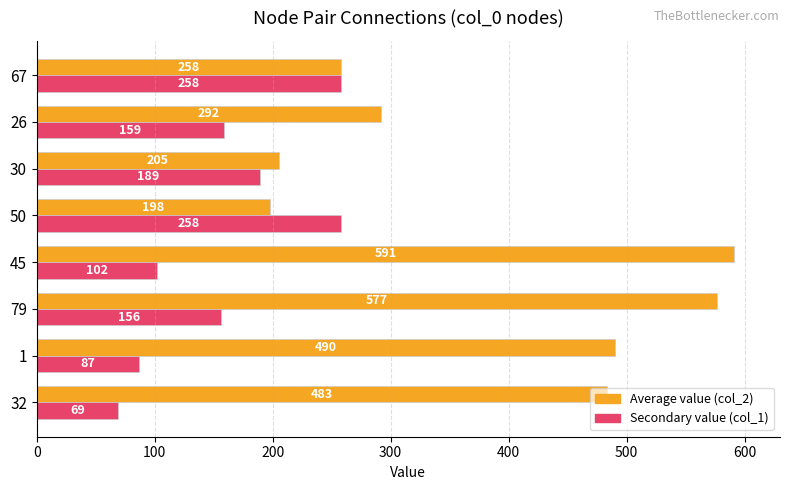

At how many categories does at least one series exceed 433?

4